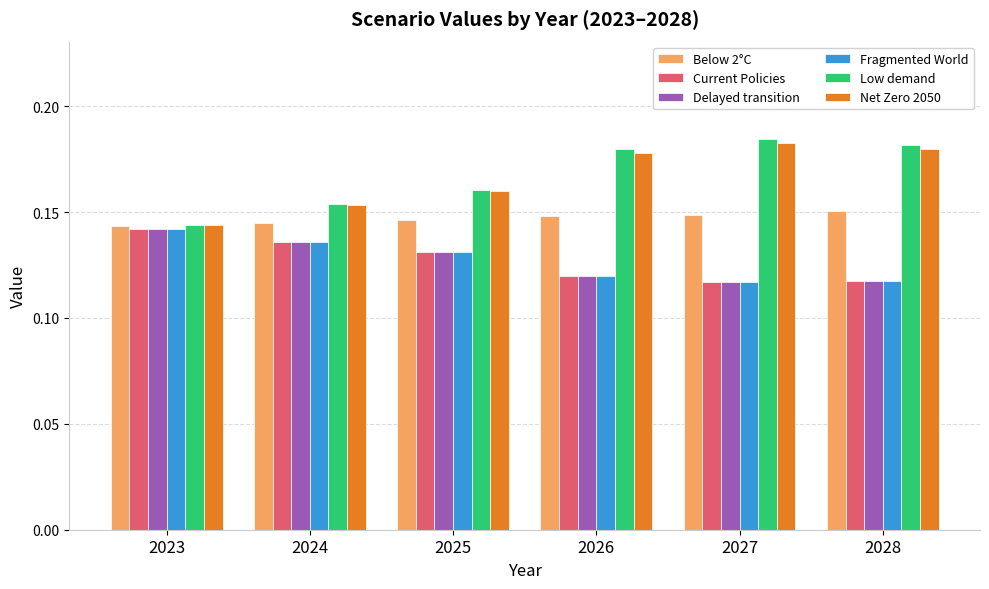

At how many categories does at least one series exceed 0?

6